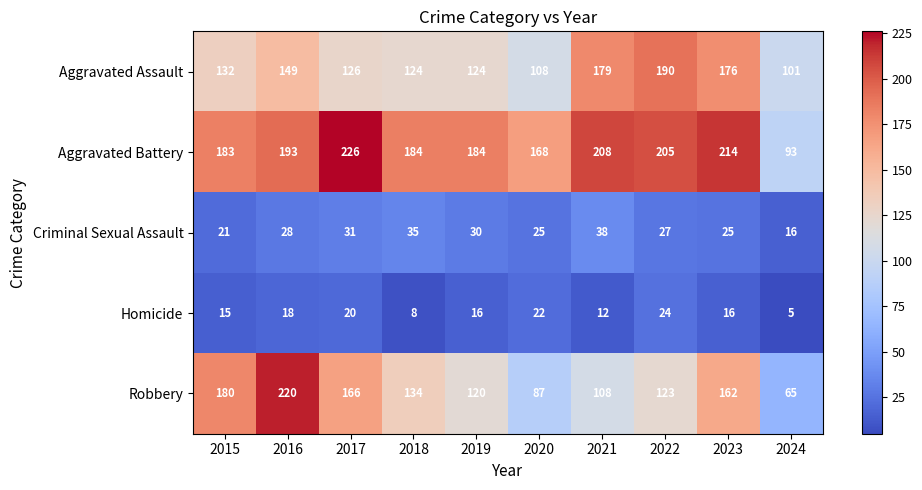

What is the spread (max minus min) of values at 2023?

198